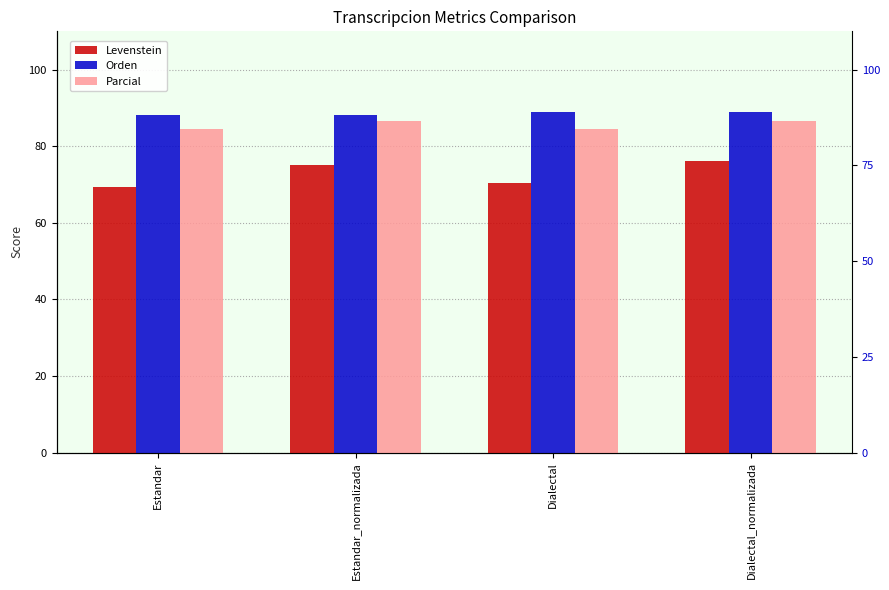

What position from the right is Estandar_normalizada?

3